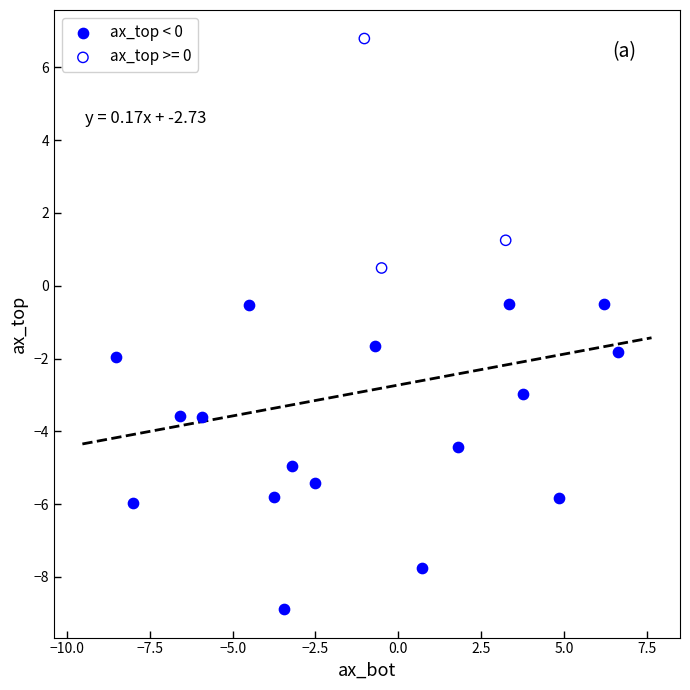

Which series reaches the maximum Y coordinate?

ax_top >= 0